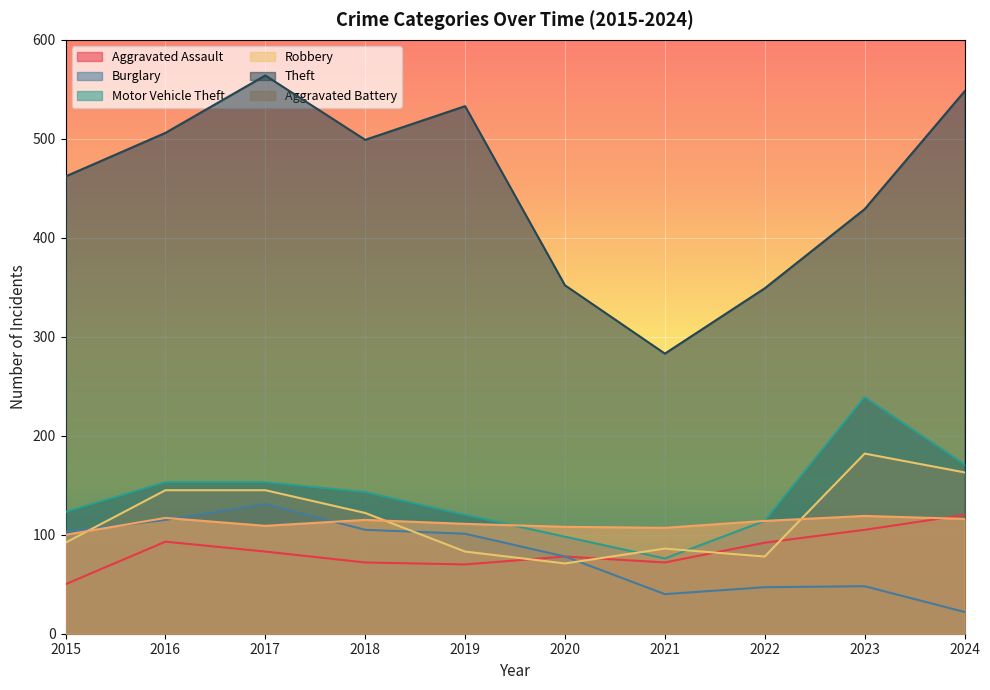

Which series has the widest spread of values?

Theft